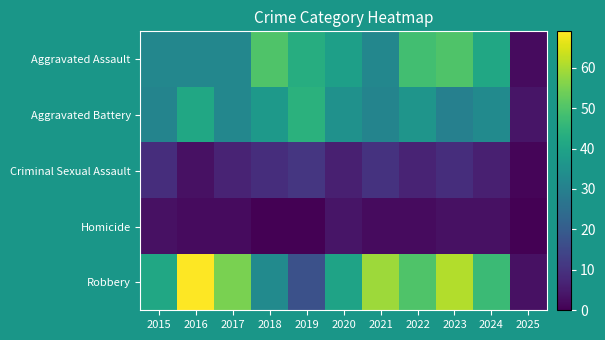

What is the total value across all series at 2018?

129